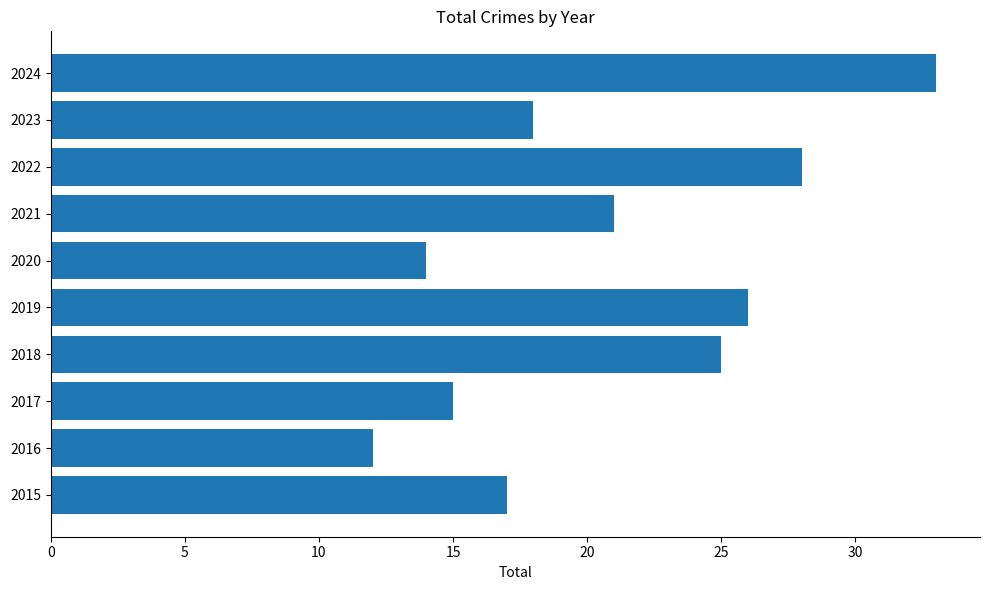

What is the smallest value displayed?

12